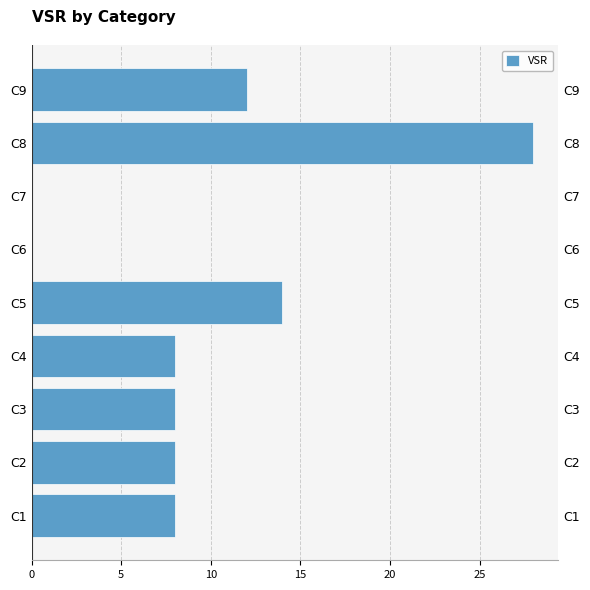

Does the chart contain any negative values?

No